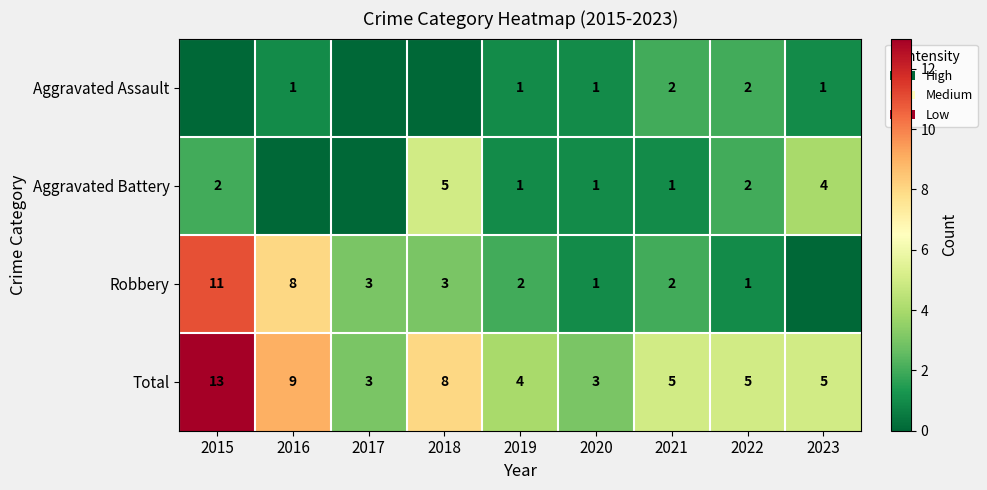

Is the value of Aggravated Assault at 2021 greater than the value of Robbery at 2018?

No